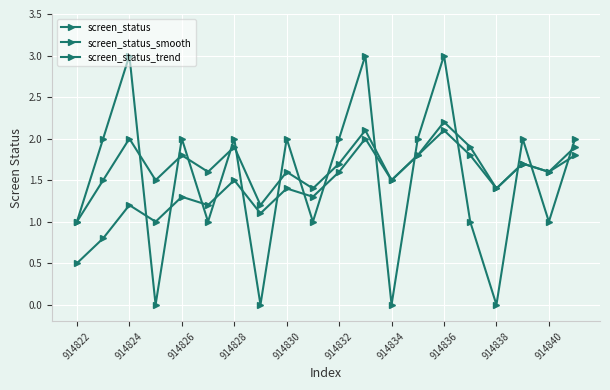

How many distinct data groups are displayed?

3